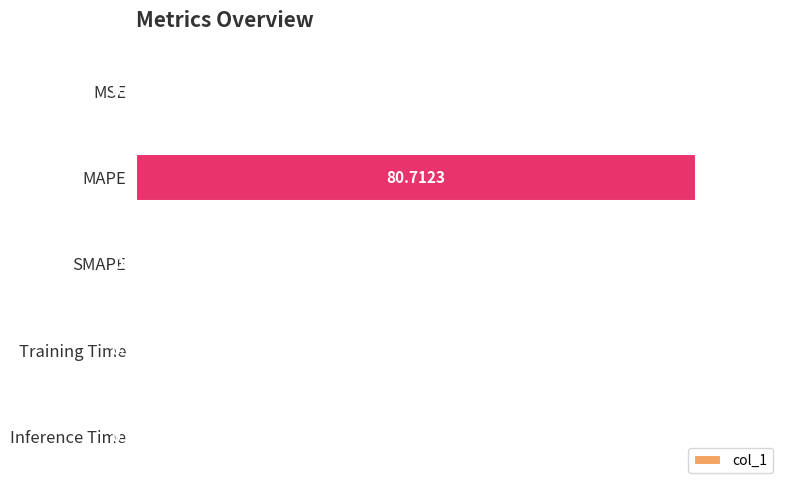

What is the change in value from MAPE to SMAPE?

-80.7